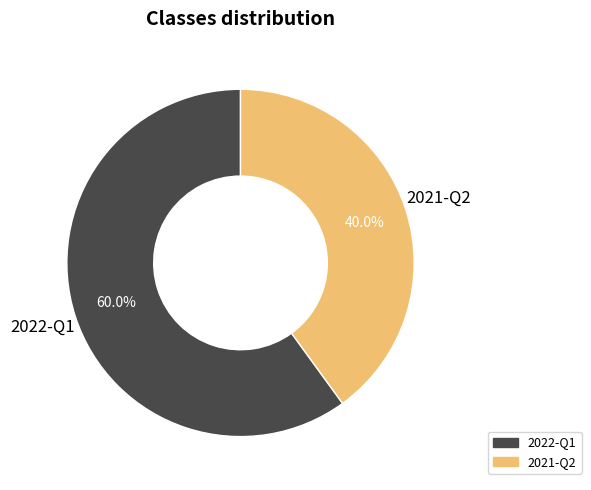

True or false: 2021-Q2 accounts for 31% of the total.

False